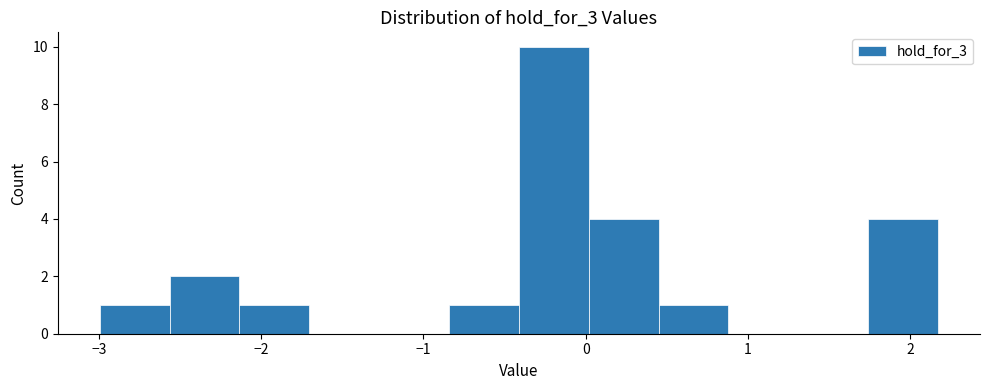

Reading left to right, transcribe this chart: for each bar, give the range it covers on the x-axis and its height. Neither the bar edges nor the heights are printed on the chart, so give them approximately, as read against the axes.

-3.0 to -2.6: 1
-2.6 to -2.1: 2
-2.1 to -1.7: 1
-1.7 to -1.3: 0
-1.3 to -0.8: 0
-0.8 to -0.4: 1
-0.4 to 0.0: 10
0.0 to 0.4: 4
0.4 to 0.9: 1
0.9 to 1.3: 0
1.3 to 1.7: 0
1.7 to 2.2: 4